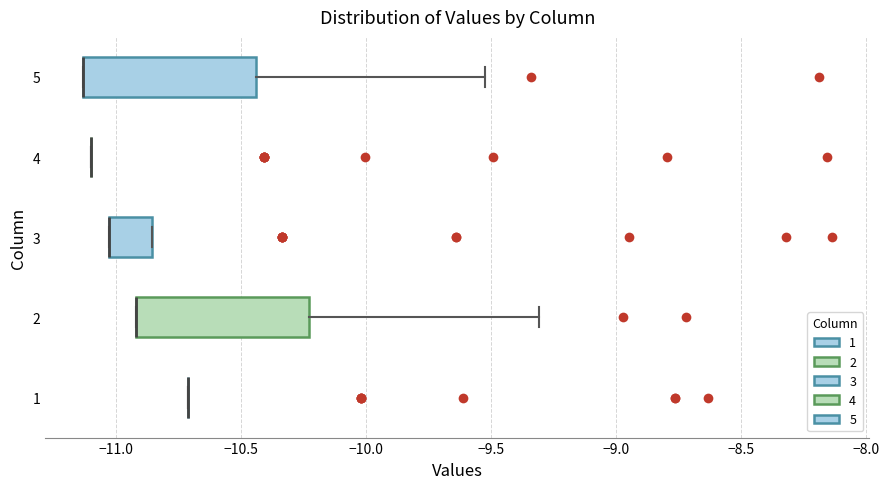

Reading bottom to top, transcribe this box plot: for each box, give where its median line is, the range the box spans, and where its two whiskers end, as read against the x-axis. The values are not printed on the chart, so give them approximately, as read against the axis.

1: box collapsed to a line at -10.70, whiskers -10.70 to -10.70
2: median -10.90 (drawn on the box's left edge), box -10.90 to -10.25, whiskers -10.90 to -9.30
3: median -11.05 (drawn on the box's left edge), box -11.05 to -10.85, whiskers -11.05 to -10.85
4: box collapsed to a line at -11.10, whiskers -11.10 to -11.10
5: median -11.15 (drawn on the box's left edge), box -11.15 to -10.45, whiskers -11.15 to -9.50